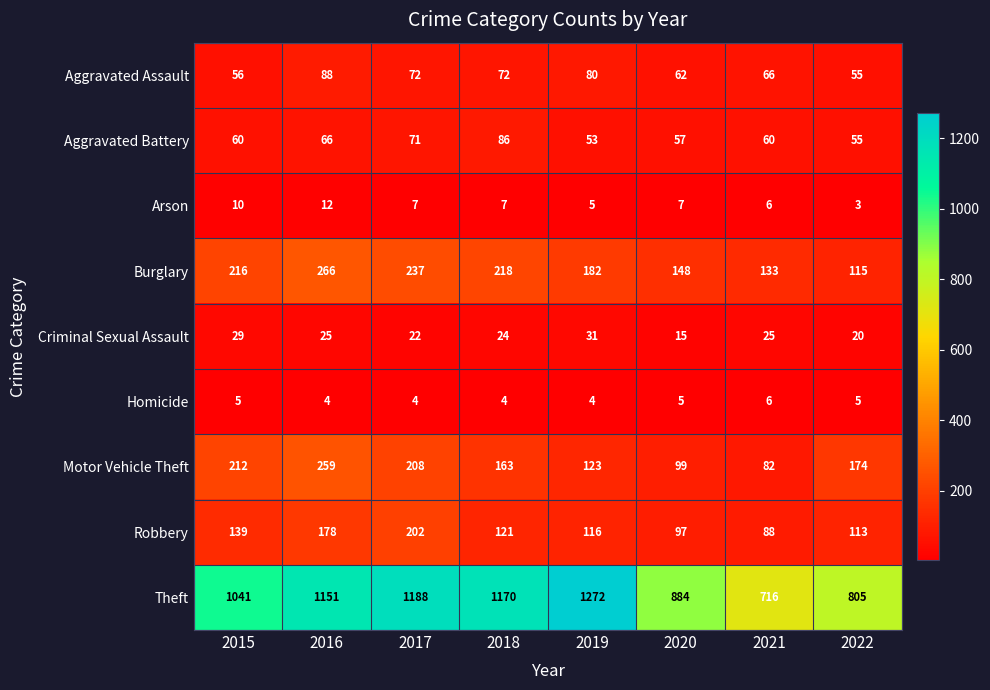

At which label is Criminal Sexual Assault closest to 23?

2017